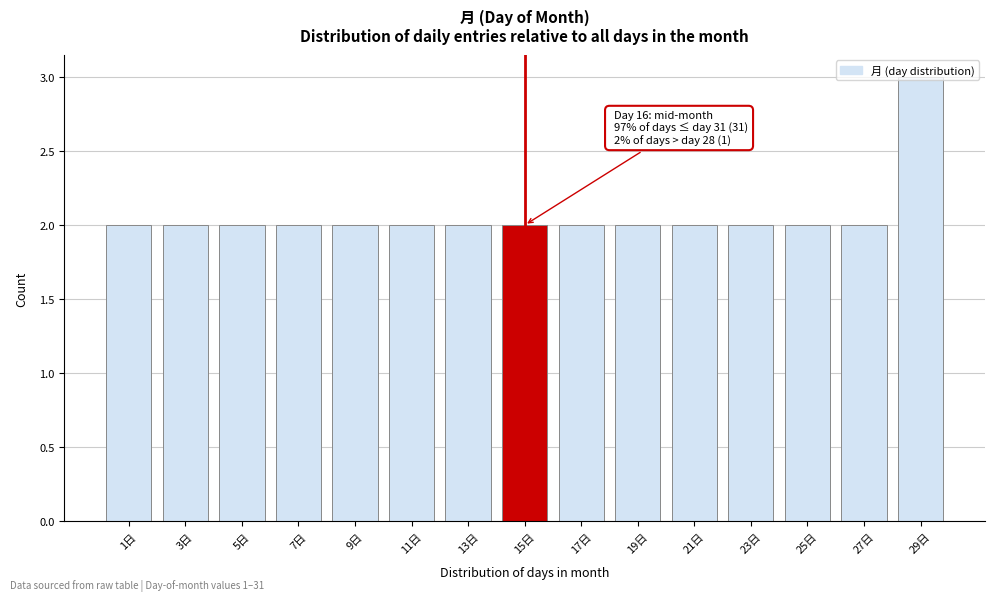

What is the value of the 1st bar from the left?

2